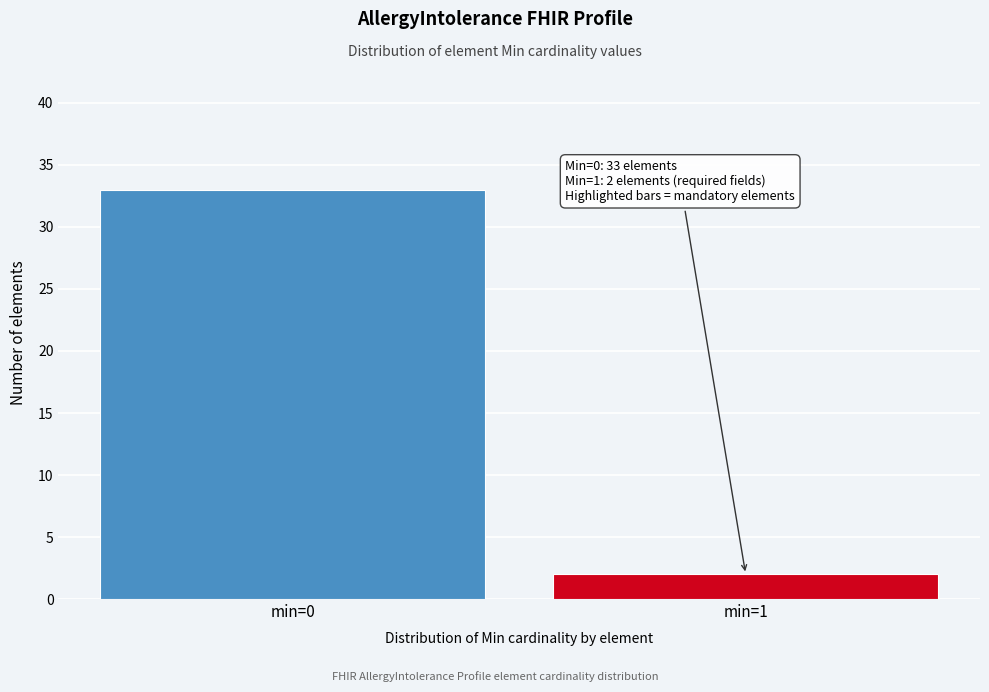

Reading right to left, what are all the values shown in this chart?

min=1=2	min=0=33